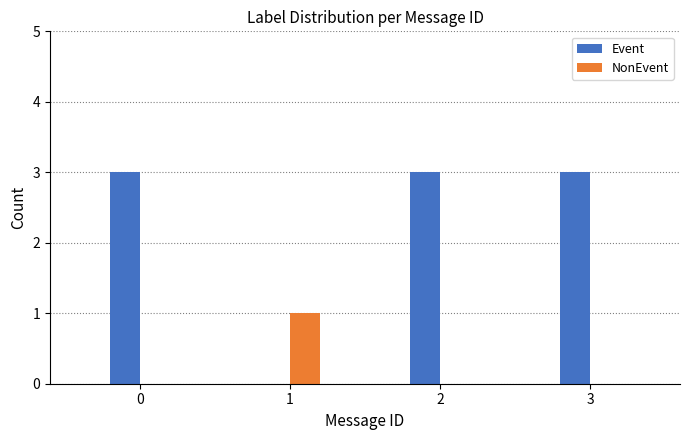

True or false: Event has a value of 1 at 1.

False